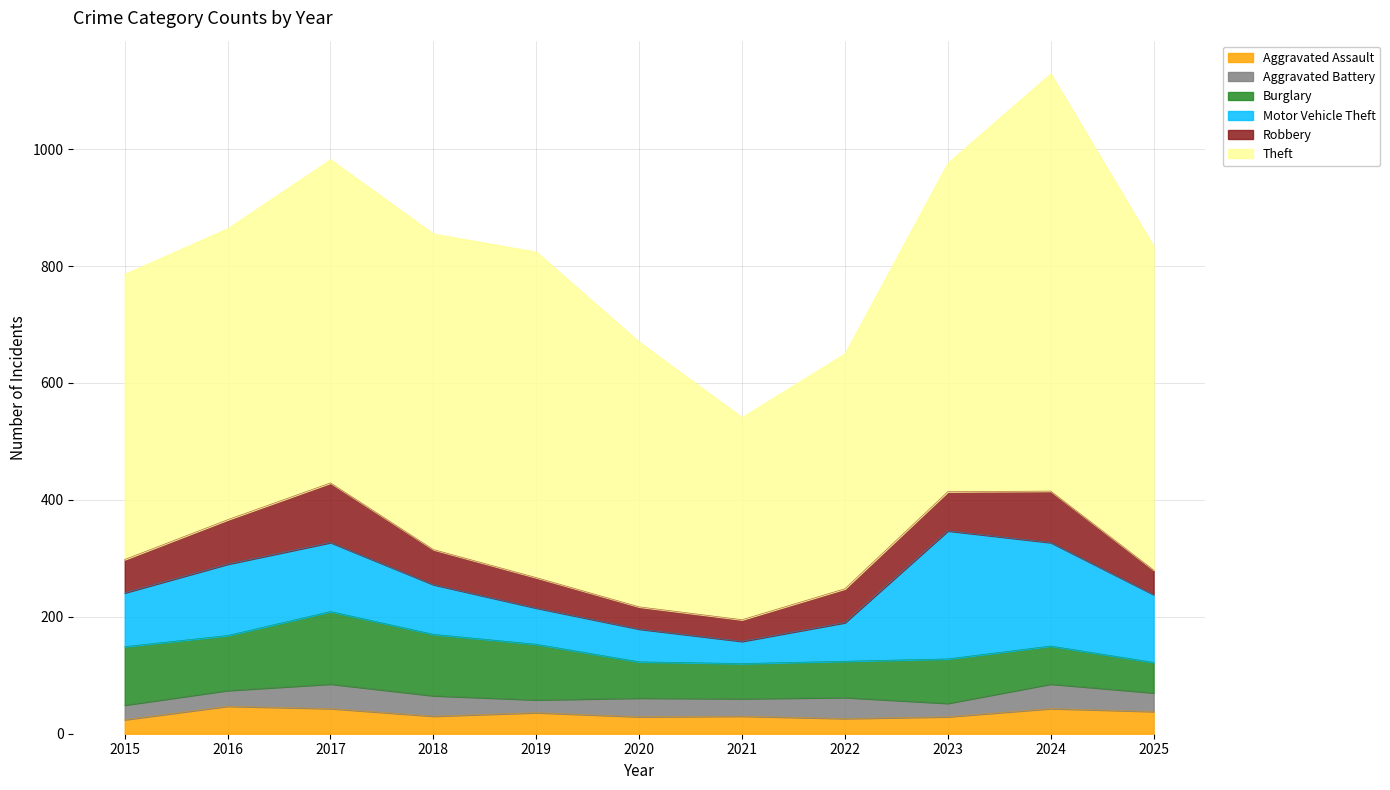

Reading left to right, extract all data points from this chart.

Aggravated Assault: 24	47	43	30	36	29	30	26	29	43	38
Aggravated Battery: 25	27	42	35	22	32	30	36	23	42	32
Burglary: 100	94	124	105	95	62	60	62	76	65	52
Motor Vehicle Theft: 92	122	118	85	62	56	38	66	219	177	116
Robbery: 57	76	102	60	52	38	37	58	67	88	42
Theft: 488	498	553	540	557	453	346	402	562	714	554